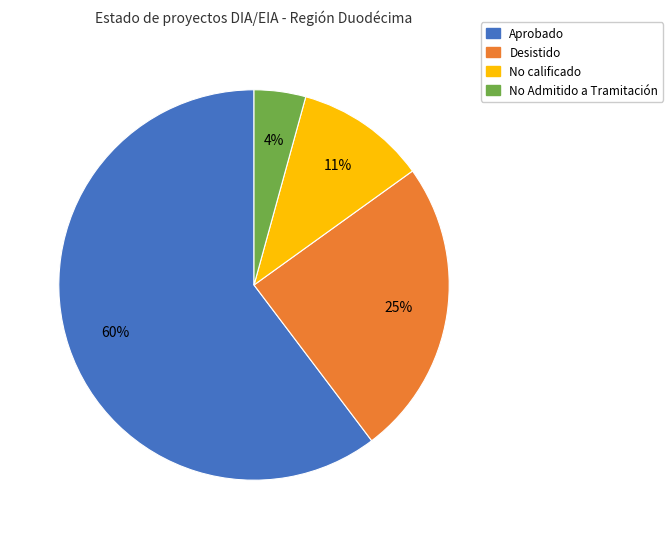

Which category has the biggest portion of the pie?

Aprobado